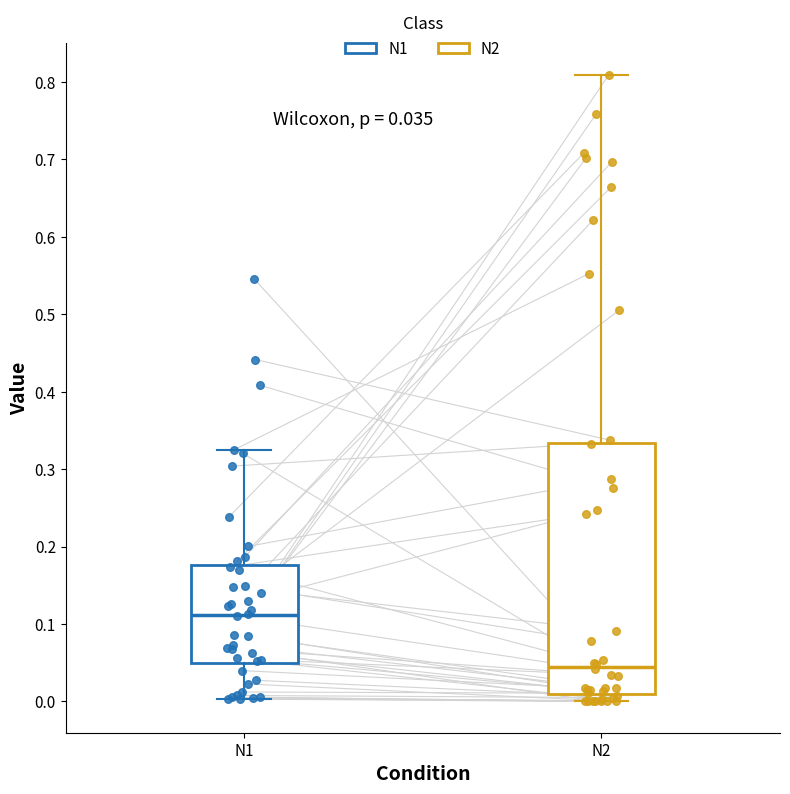

Comparing the boxes themselves (not the whiskers), which one is the tallest?

N2